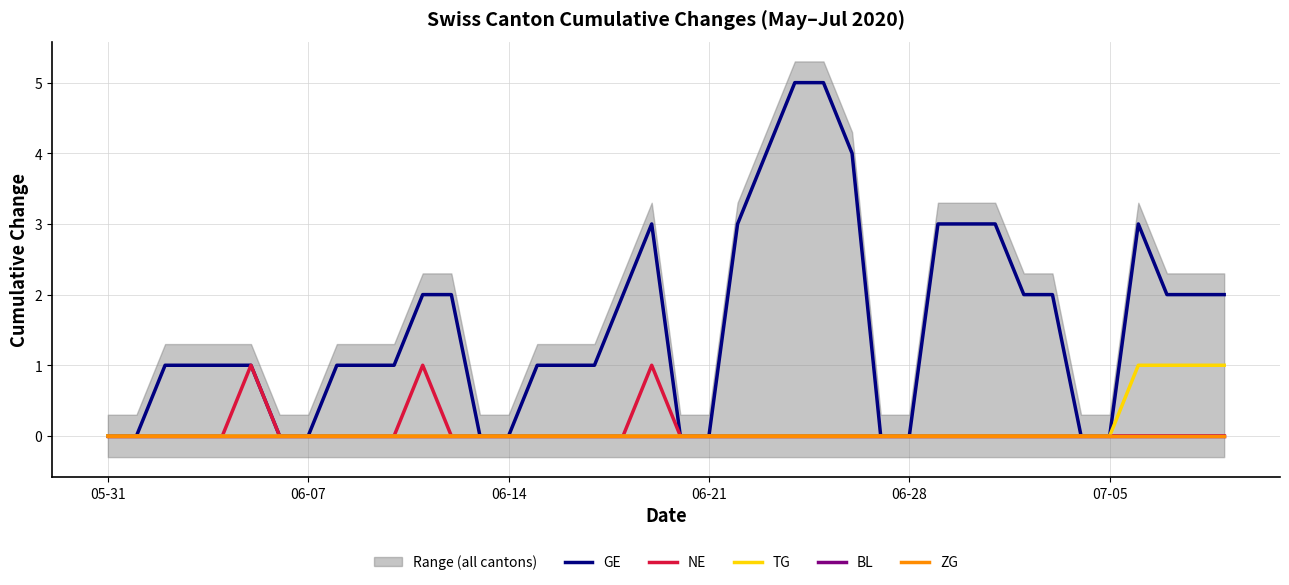

Is this an area chart (filled region under the line)?

No